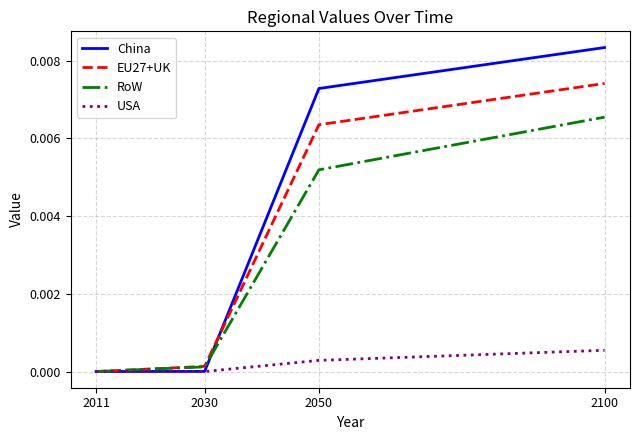

Which label corresponds to the largest value in the chart?

2100